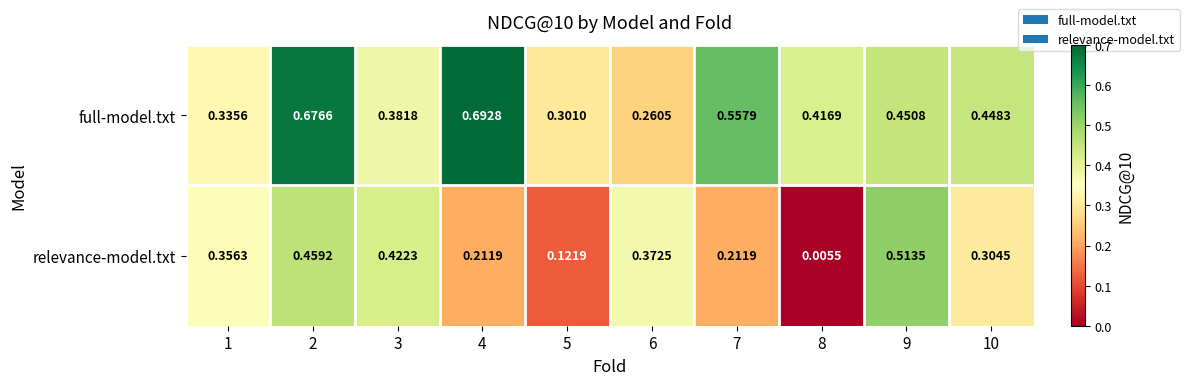

Which series changed the most between 5 and 8?

relevance-model.txt